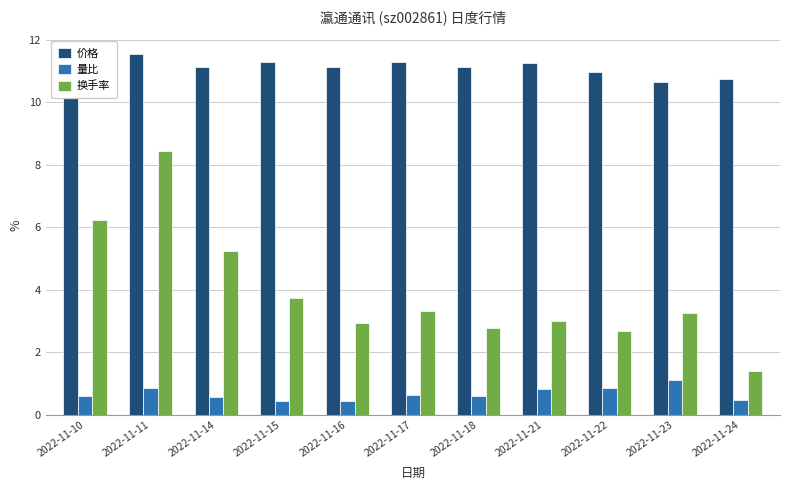

At 2022-11-23, list the series in order from smallest to largest.

量比, 换手率, 价格